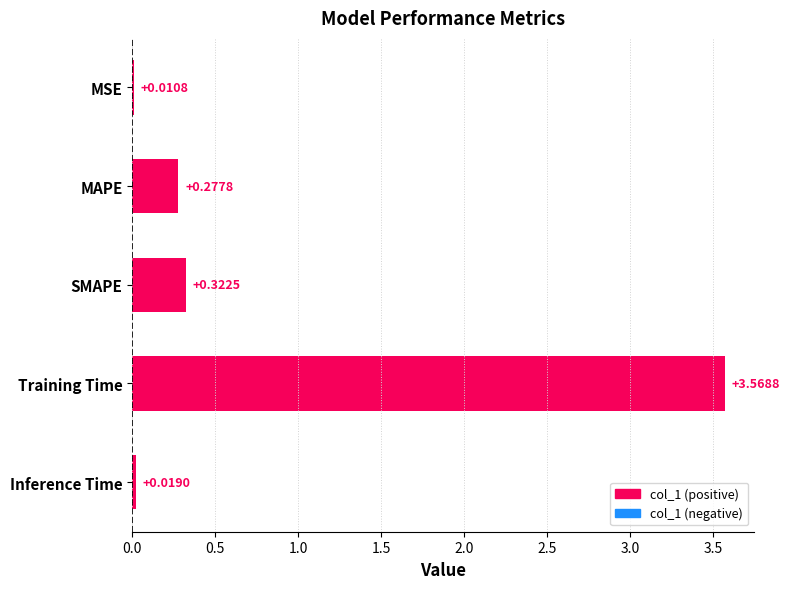

Between Training Time and MSE, which is larger?

Training Time